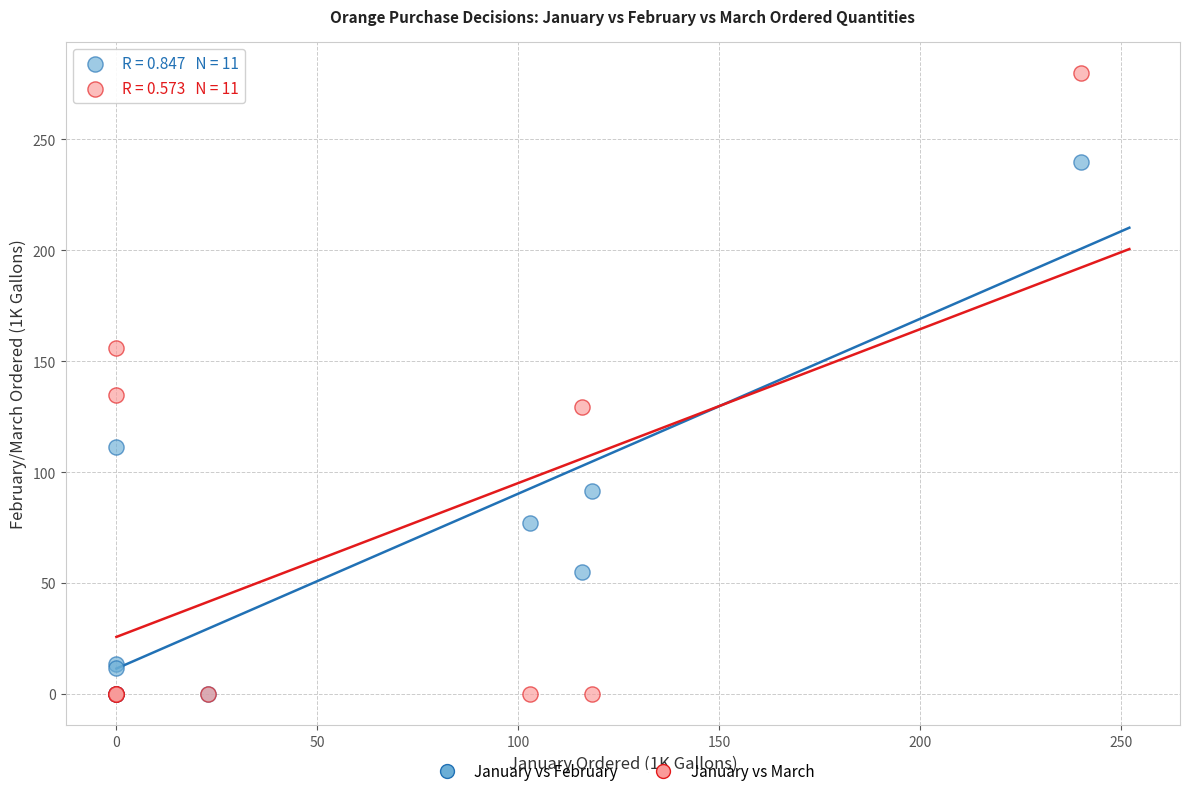

Which series has the widest spread of Y values?

January vs March